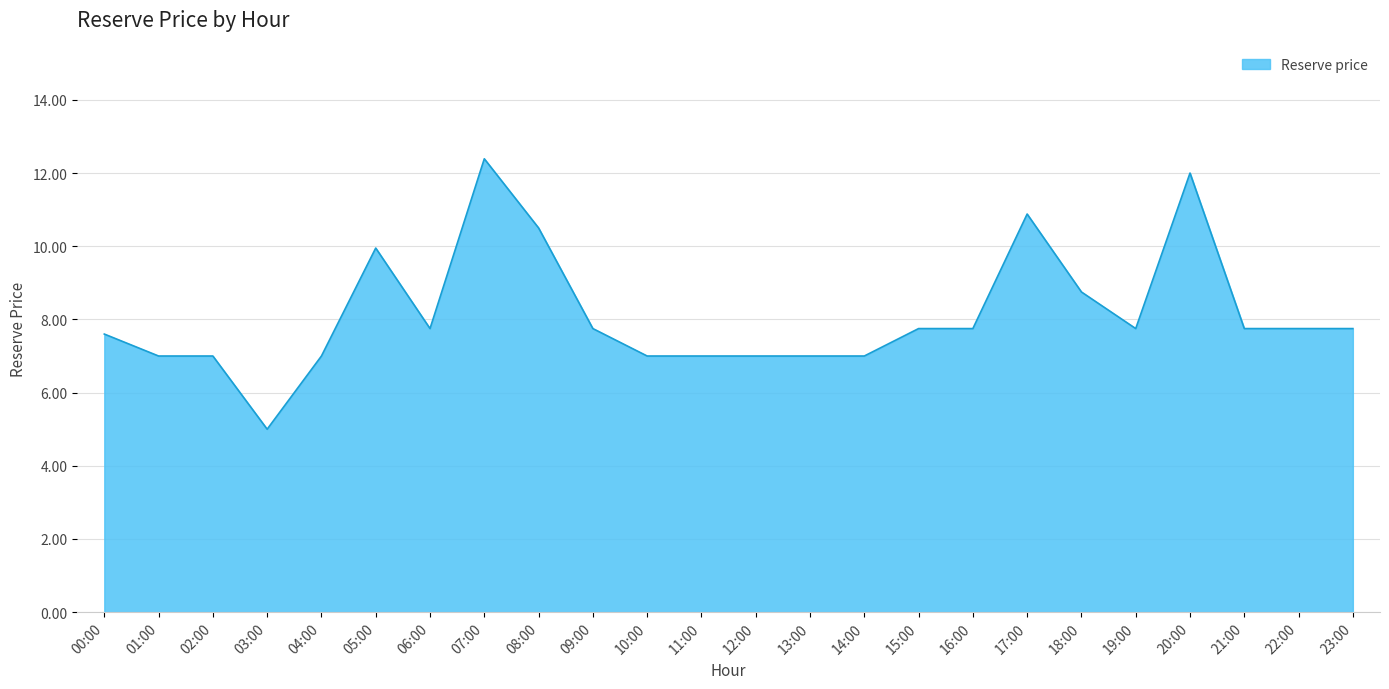

What value does the data have at 18:00?

8.8